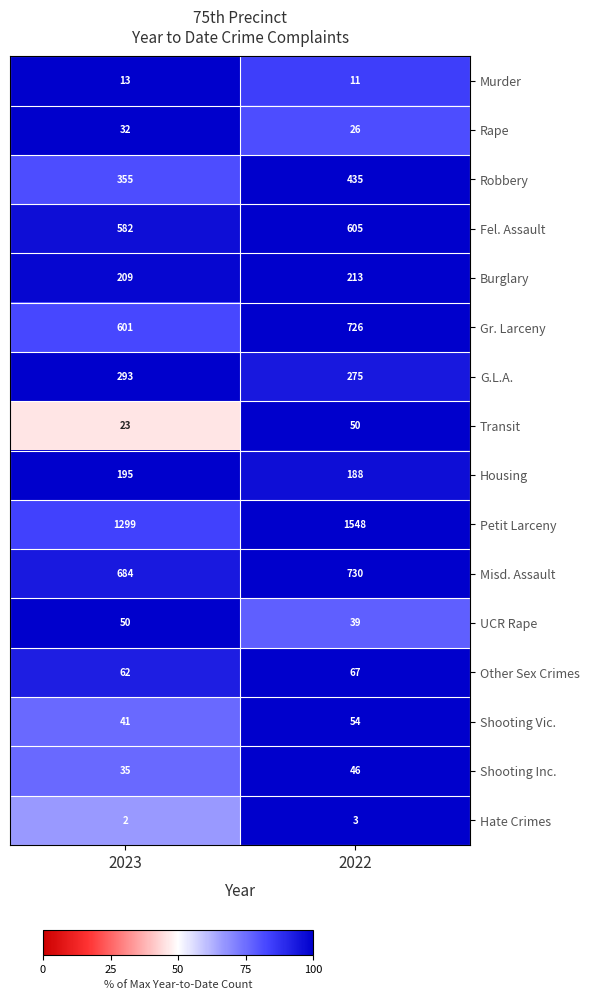

Which series has the largest range (max minus min)?

Petit Larceny